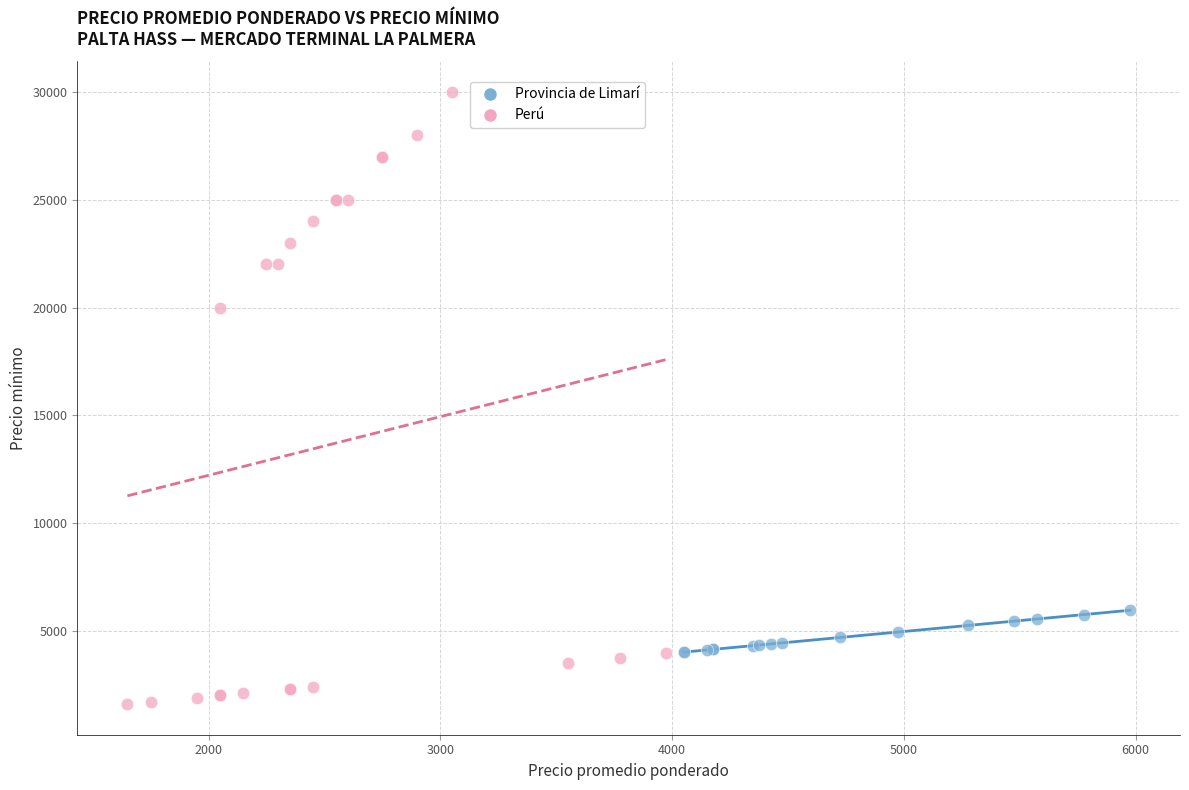

Which series has the widest spread of Y values?

Perú